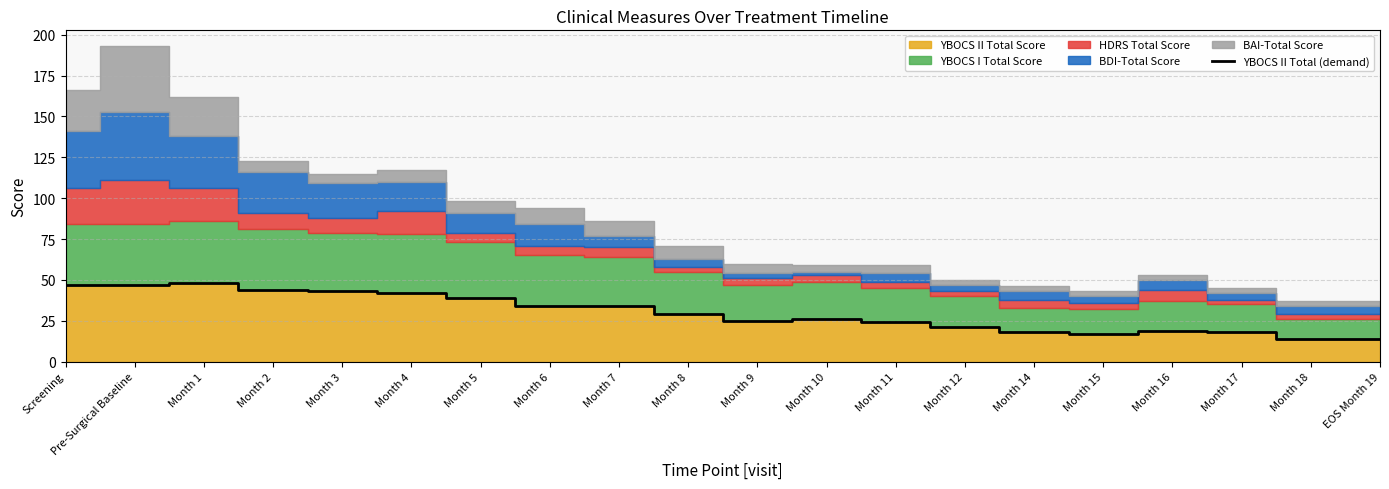

What is the change in value from Month 9 to Month 14?

-7